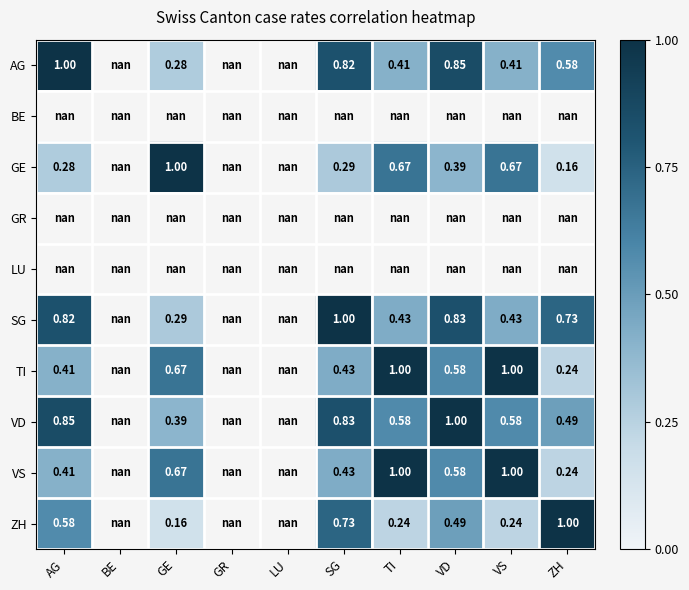

What is the spread (max minus min) of values at TI?

0.8